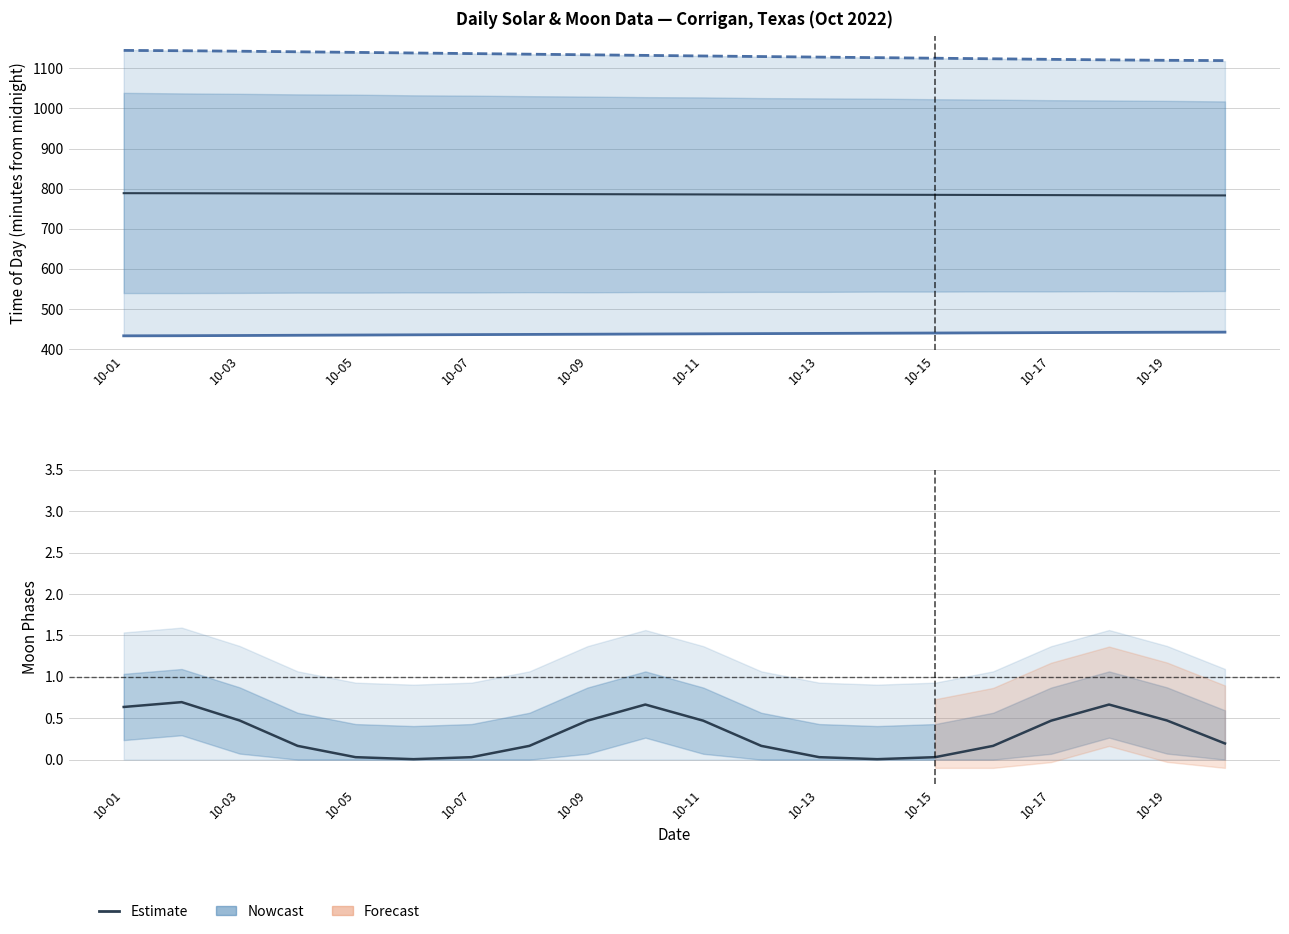

True or false: Solar noon and Sunrise cross at least once.

False